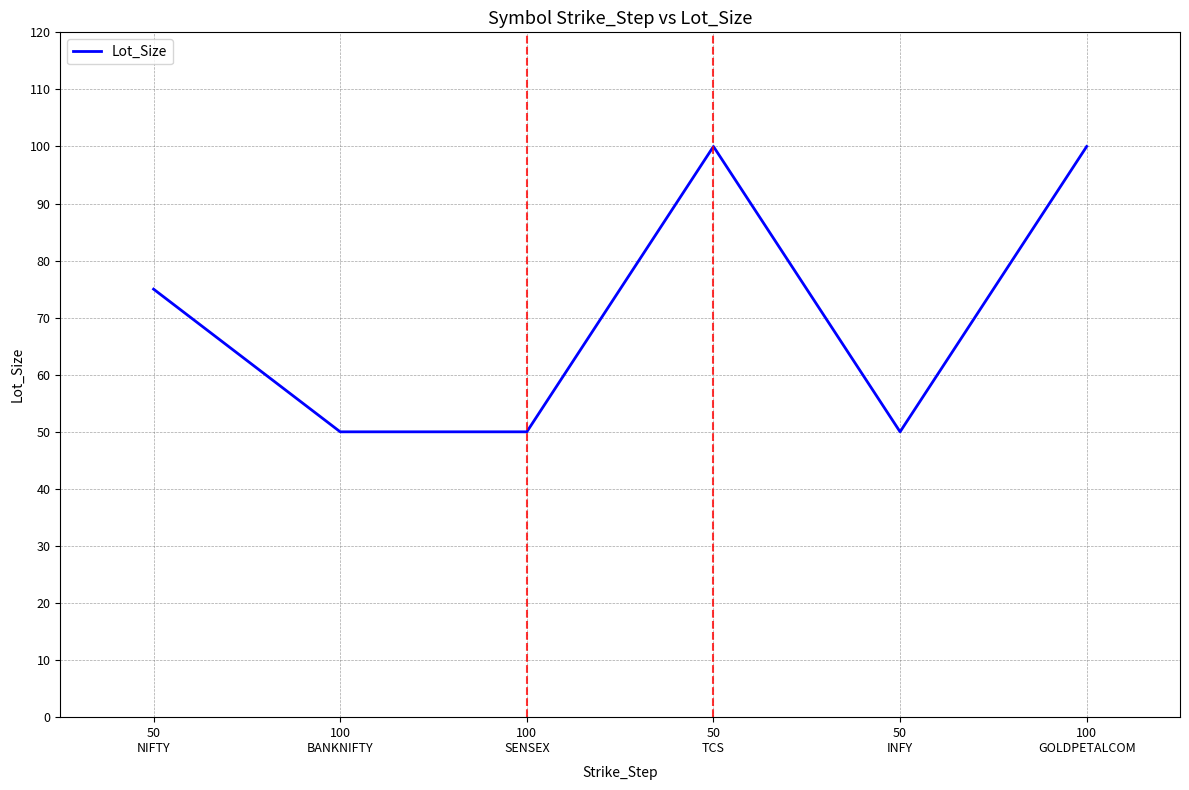

What is the smallest value displayed?

50